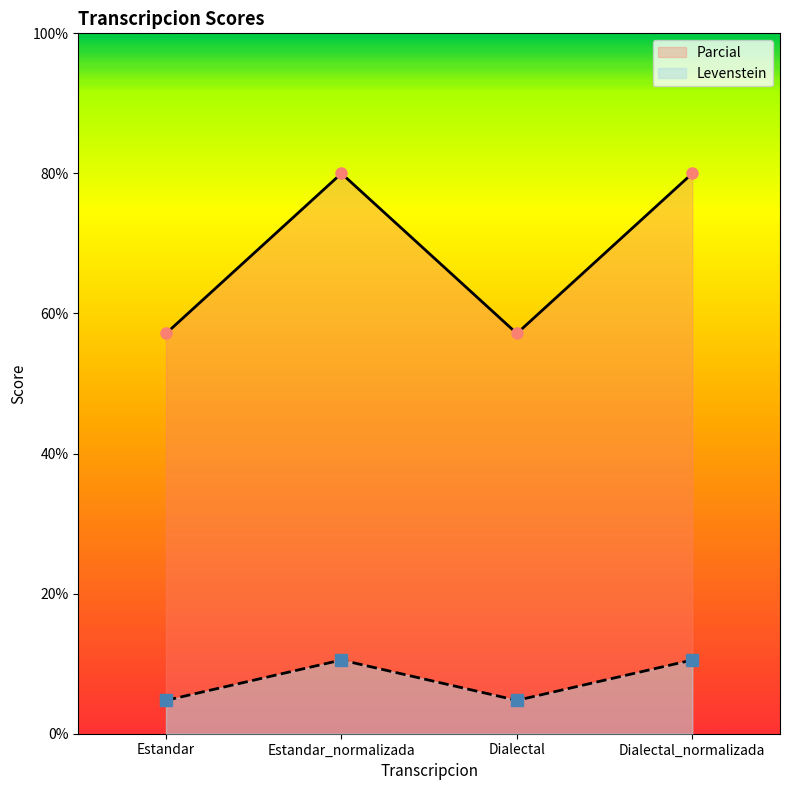

How many lines are shown in the chart?

2